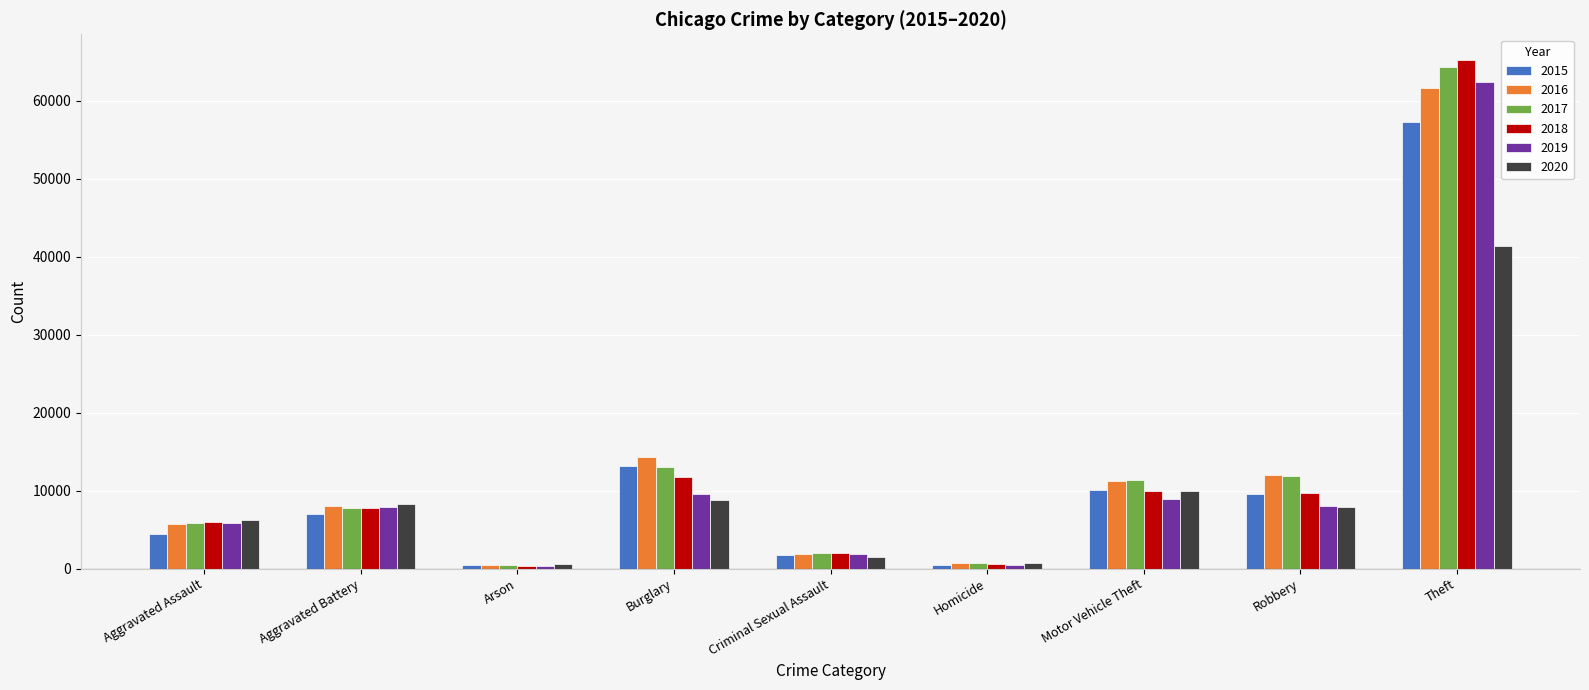

How many categories are shown in the chart?

9